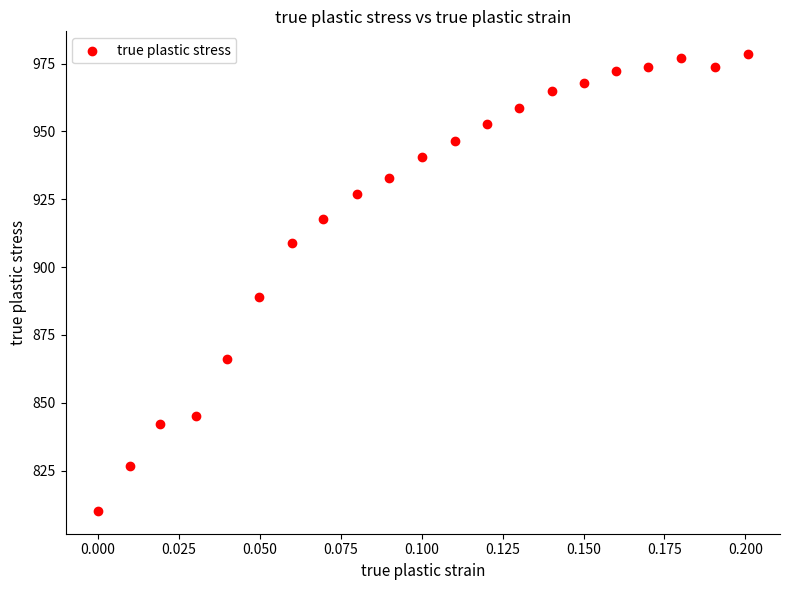

What Y value in the scatter plot is closest to 894?

889.0